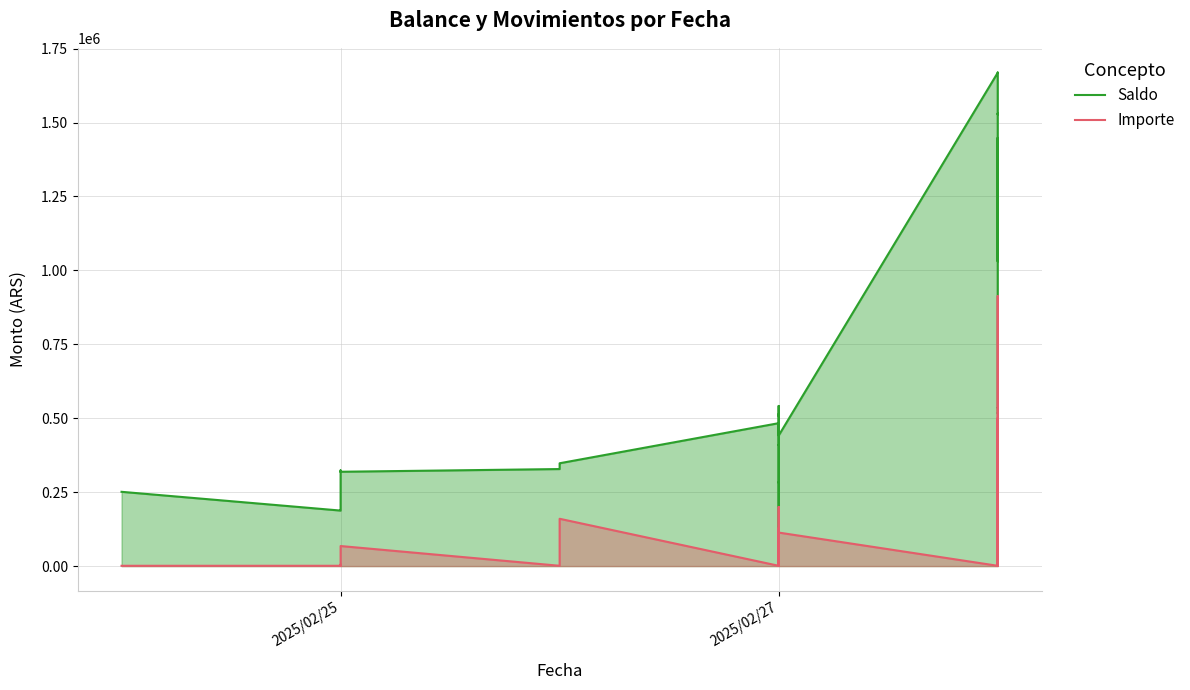

Rank the series by their maximum value, from highest to lowest.

Saldo, Importe